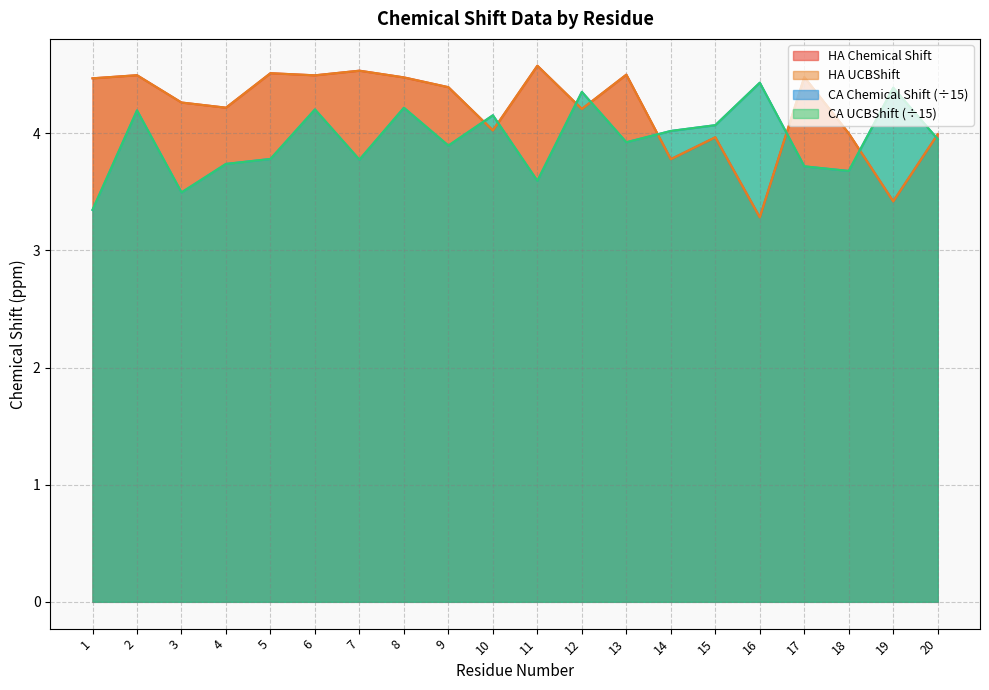

How many interior local peaks does the HA_X series have?

7